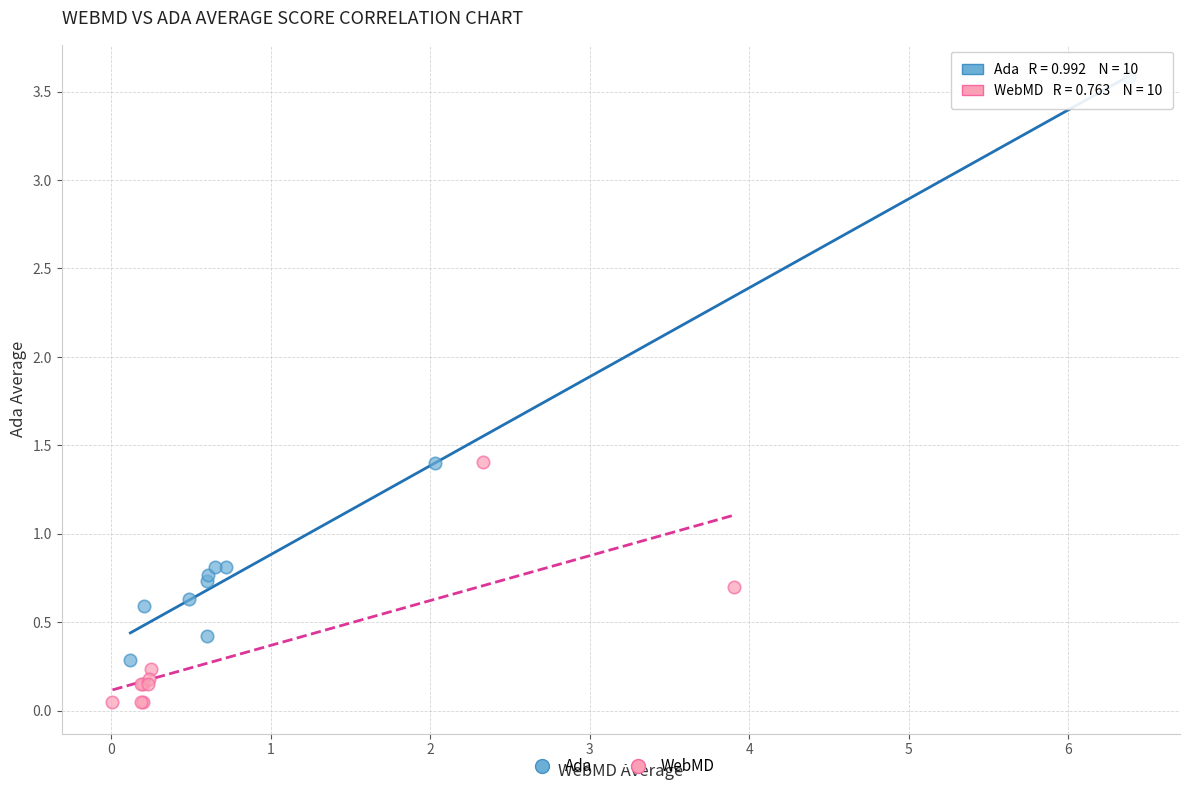

Which series has the widest spread of Y values?

Ada